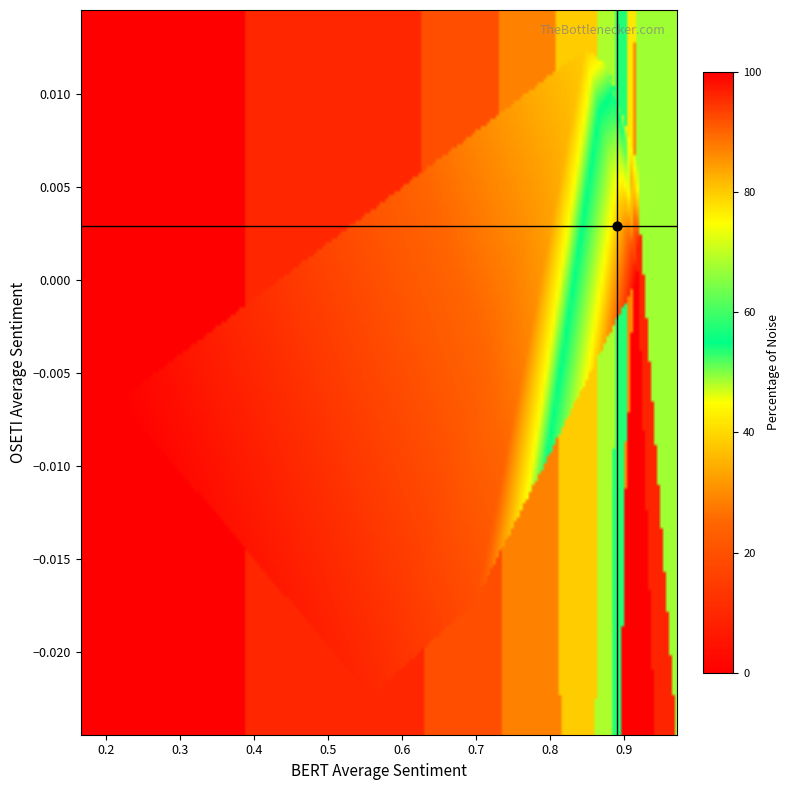

At how many categories does at least one series exceed 78?

3